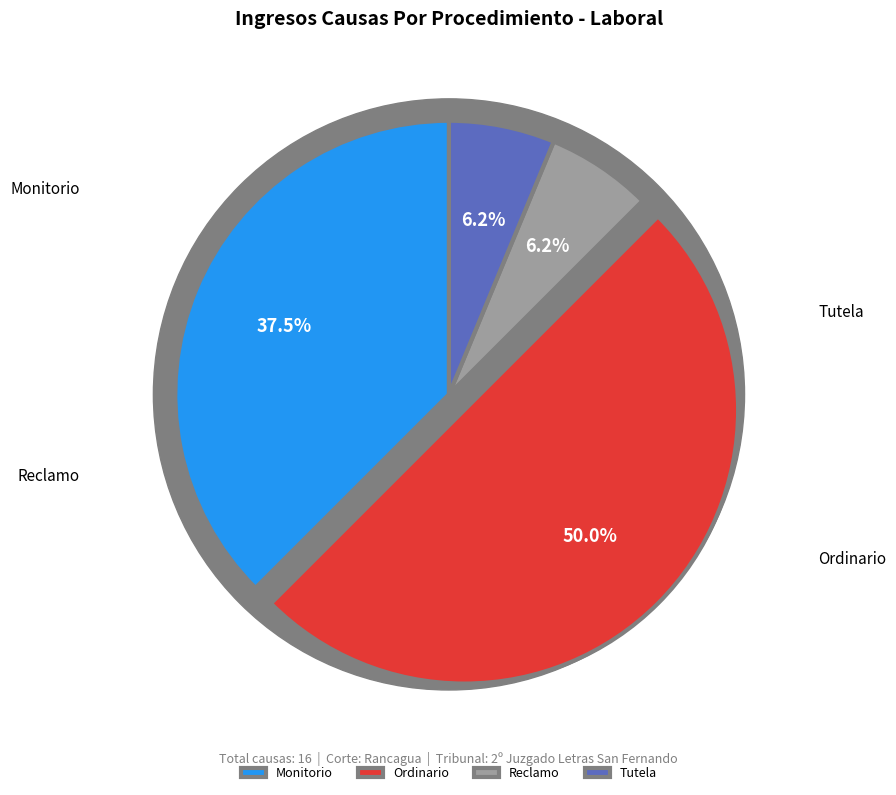

What percentage is NOT represented by Ordinario?

50.0%